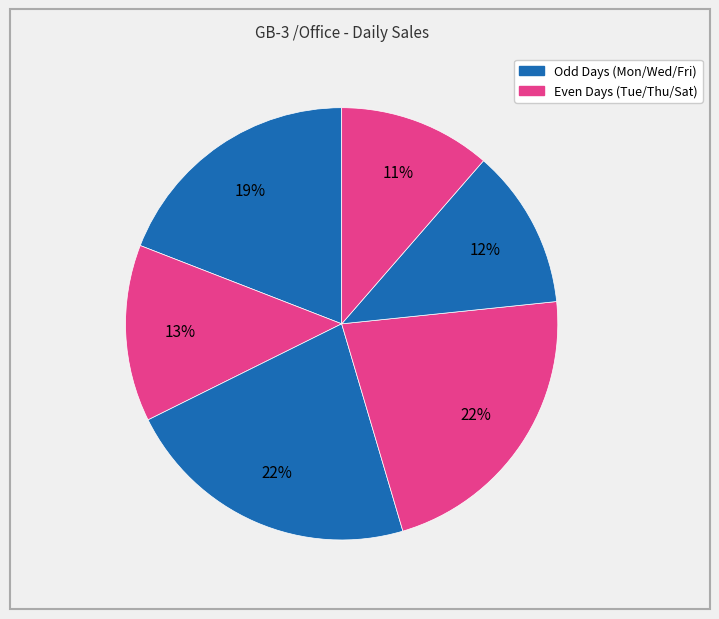

How many slices are in this pie chart?

6